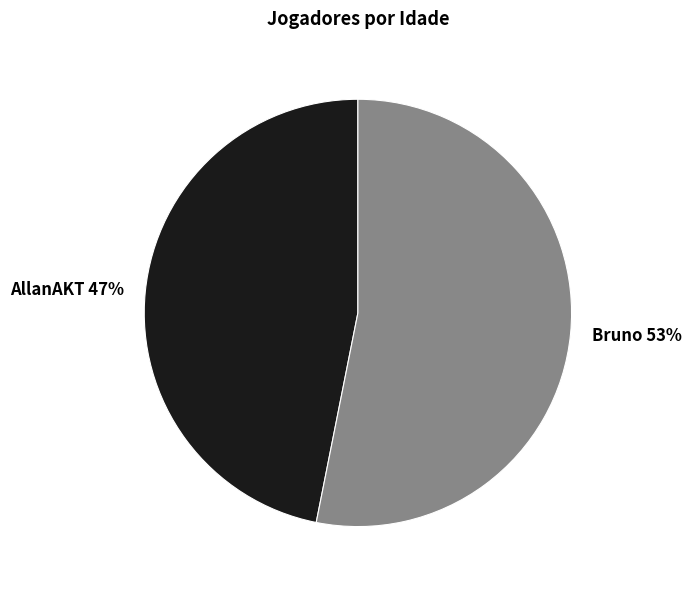

To the nearest percent, what percentage of the pie is Bruno?

53%